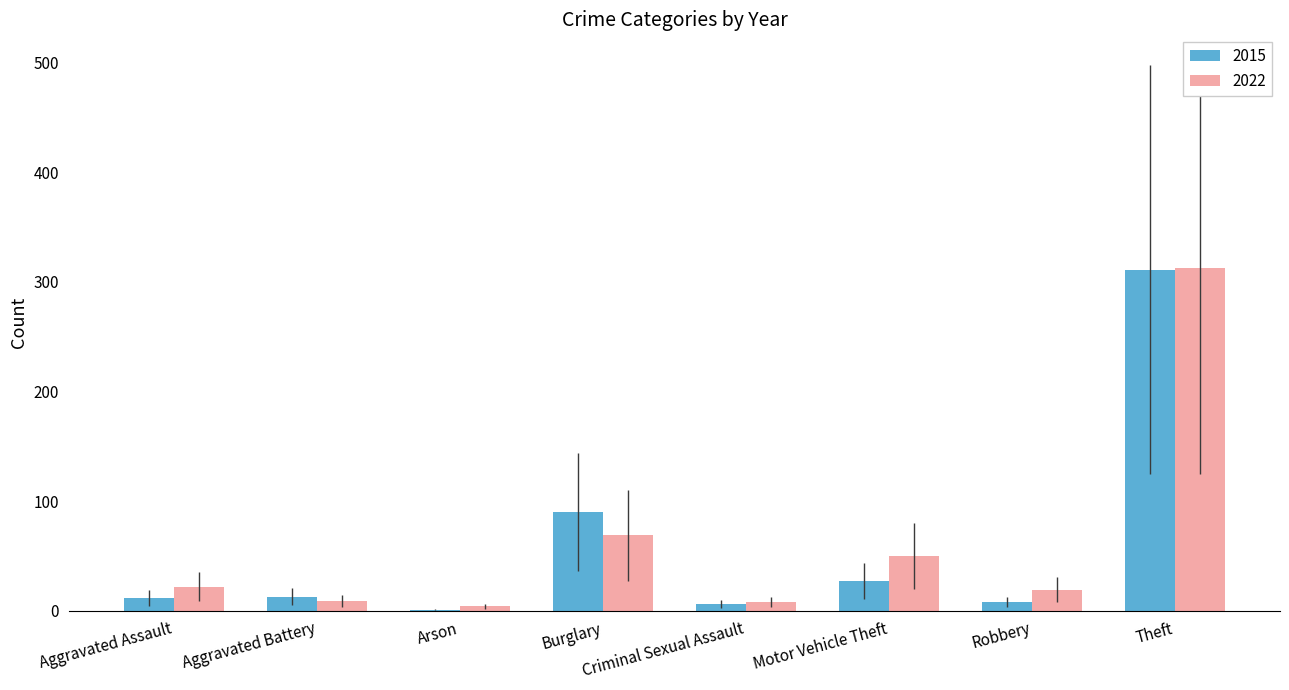

What is the sum of all 2022 values?

494